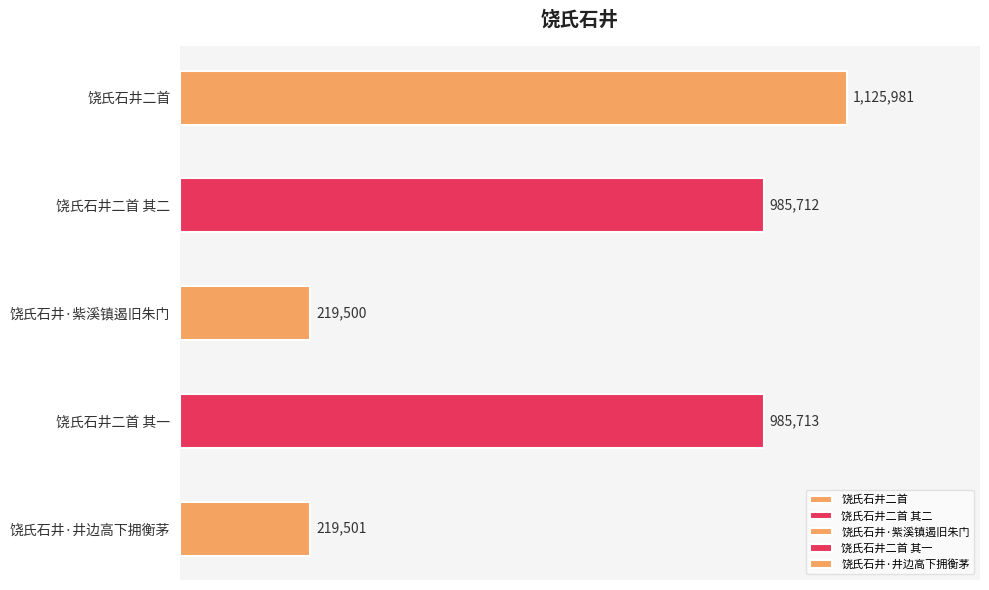

What is the approximate value at 饶氏石井二首 其二, to the nearest 10?

985710